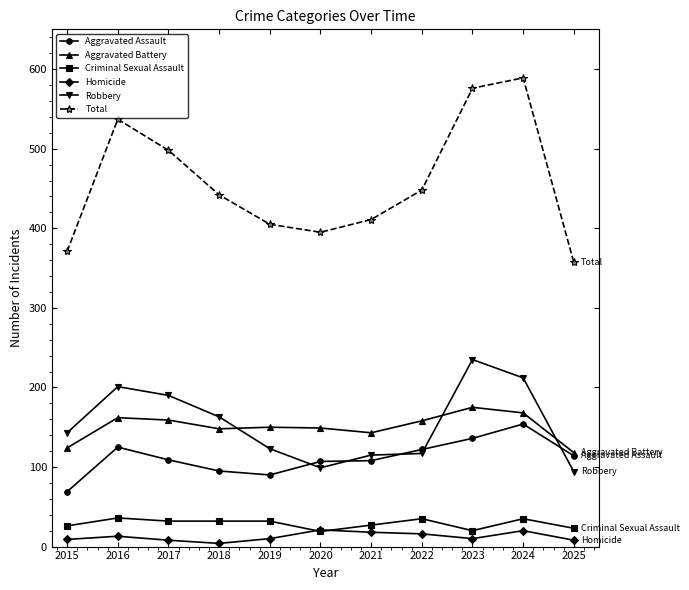

True or false: Homicide and Aggravated Assault cross at least once.

False